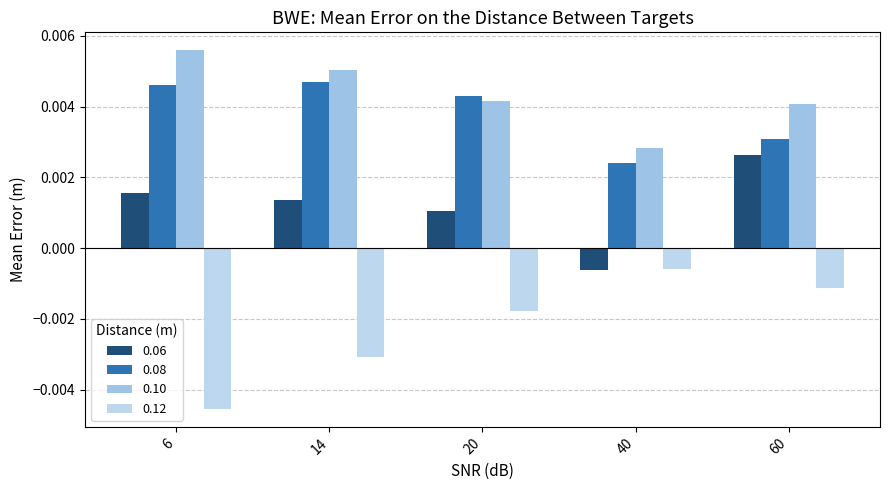

The value of 0.08 at 14 is 0.0. True or false?

False